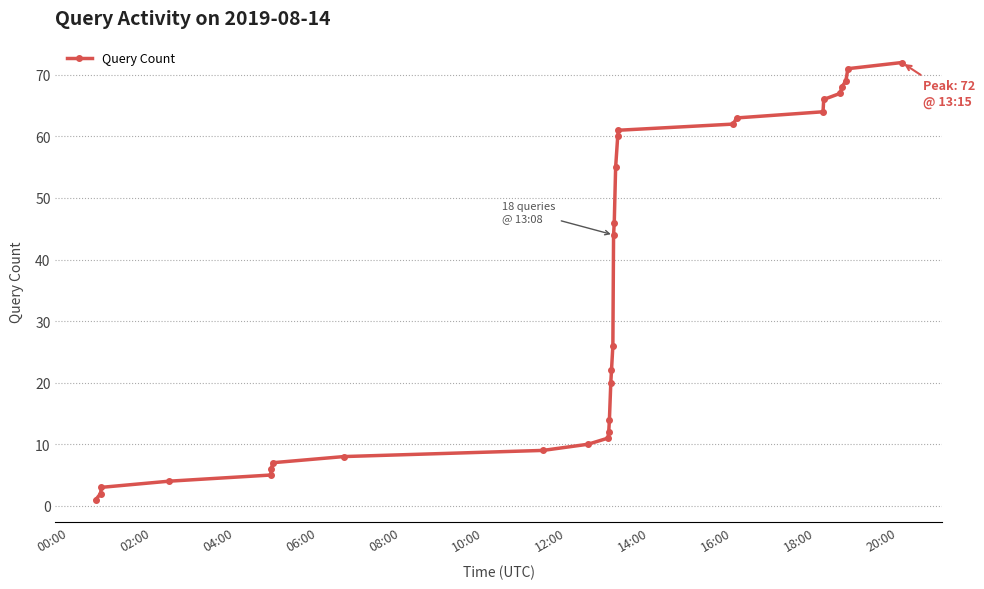

What is the minimum value shown in the chart?

1